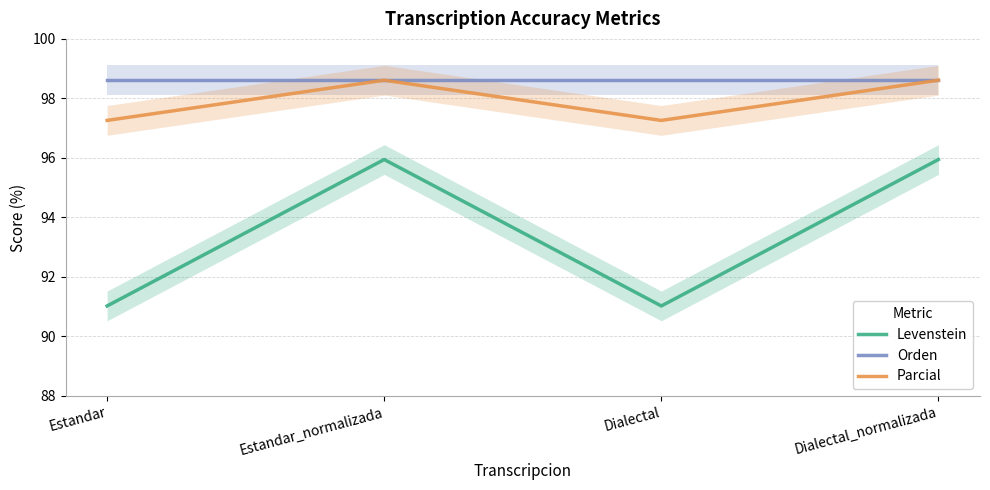

How many lines are shown in the chart?

3